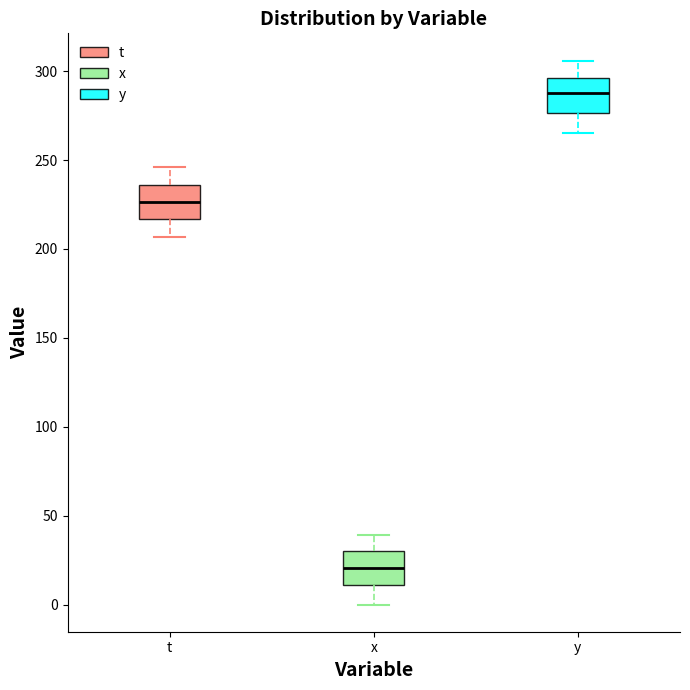

Where is the upper edge of the box for x on the y-axis? The values are not printed on the chart, so give them approximately, as read against the axis.

30